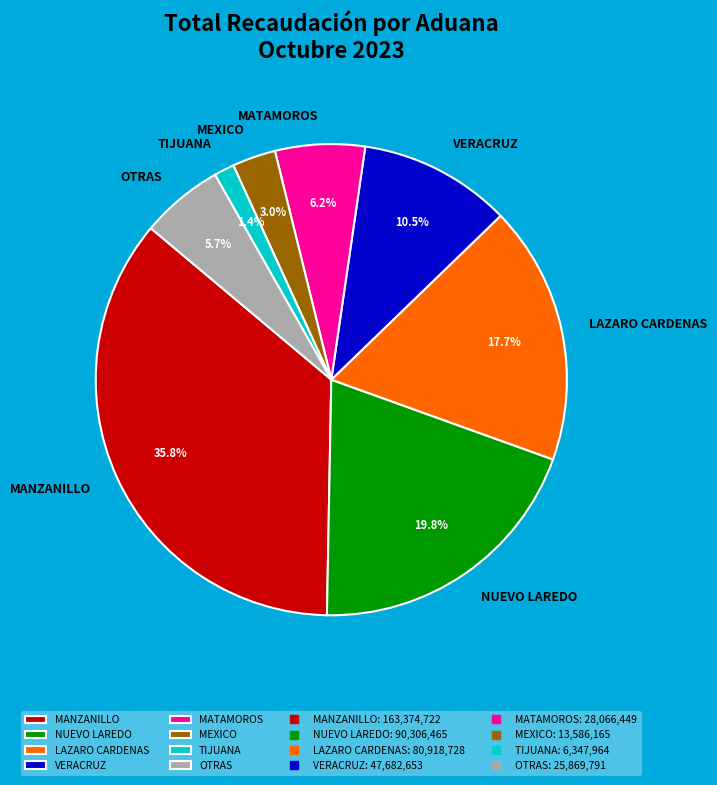

Does NUEVO LAREDO represent more than half of the total?

No